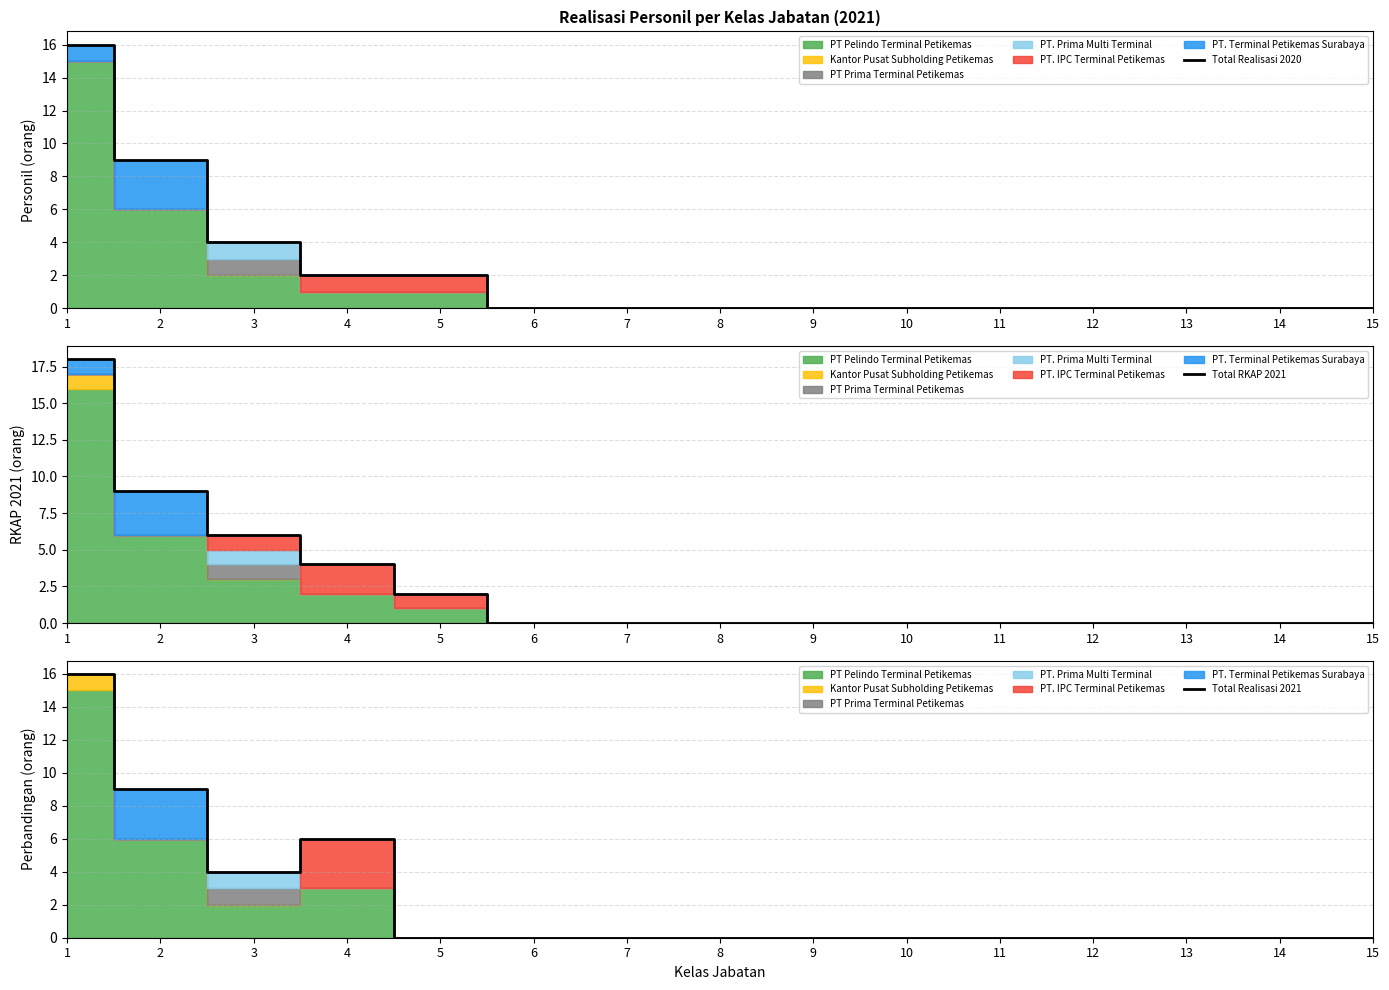

Rank the series by their average value, from lowest to highest.

Total Realisasi 2020, Total Realisasi 2021, Total RKAP 2021